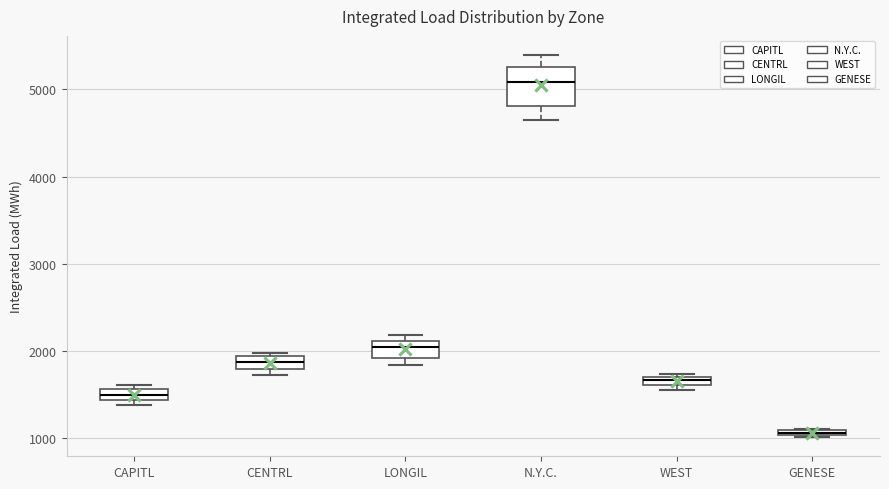

Which box's median line is the highest?

N.Y.C.